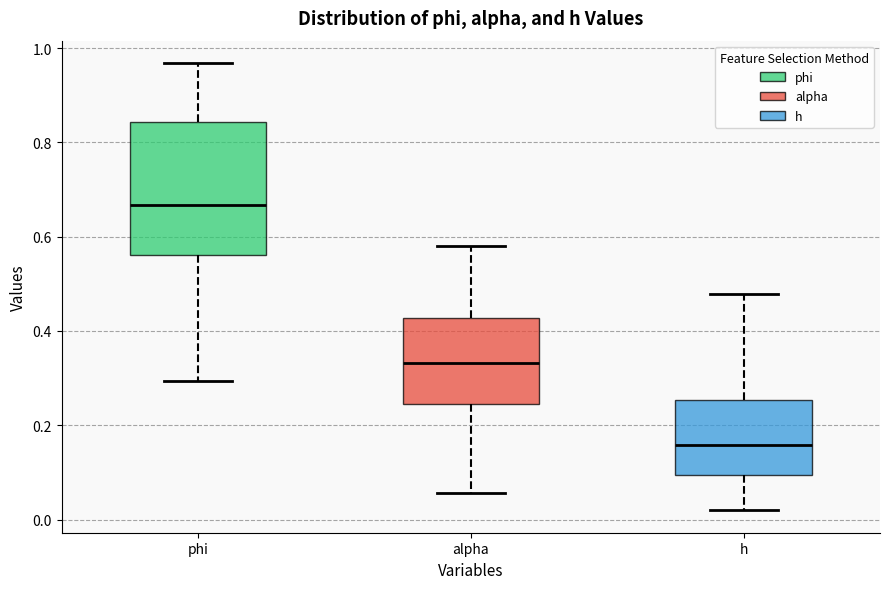

Which box has the highest median line?

phi